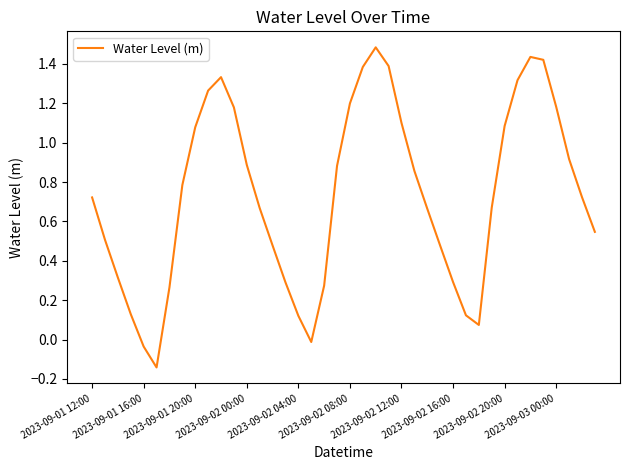

What is the maximum value shown in the chart?

1.5